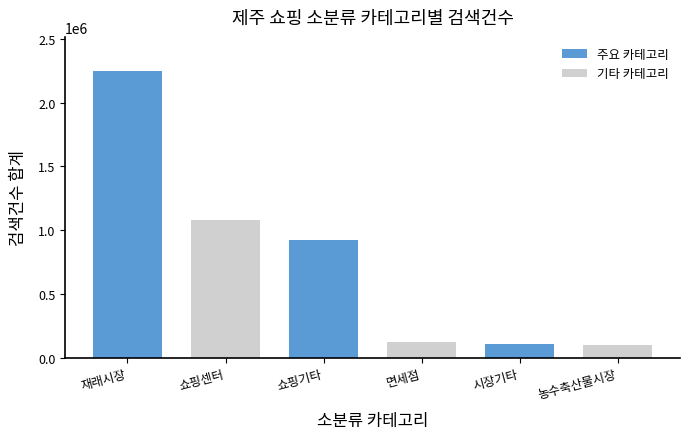

What is the change in value from 쇼핑기타 to 농수축산물시장?

-827445